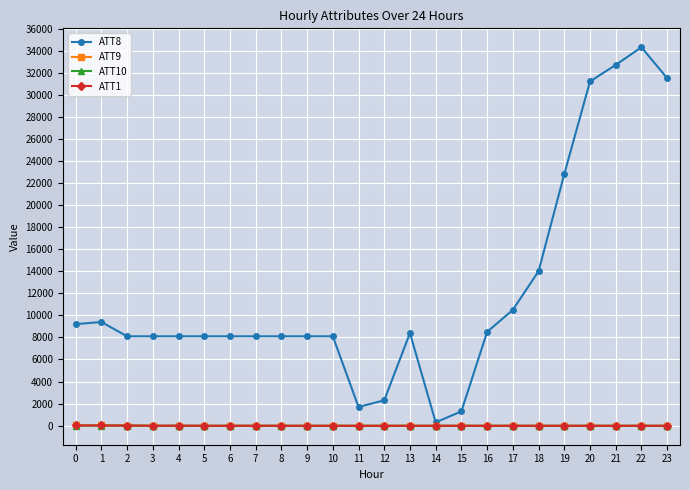

Which series has the widest spread of values?

ATT8